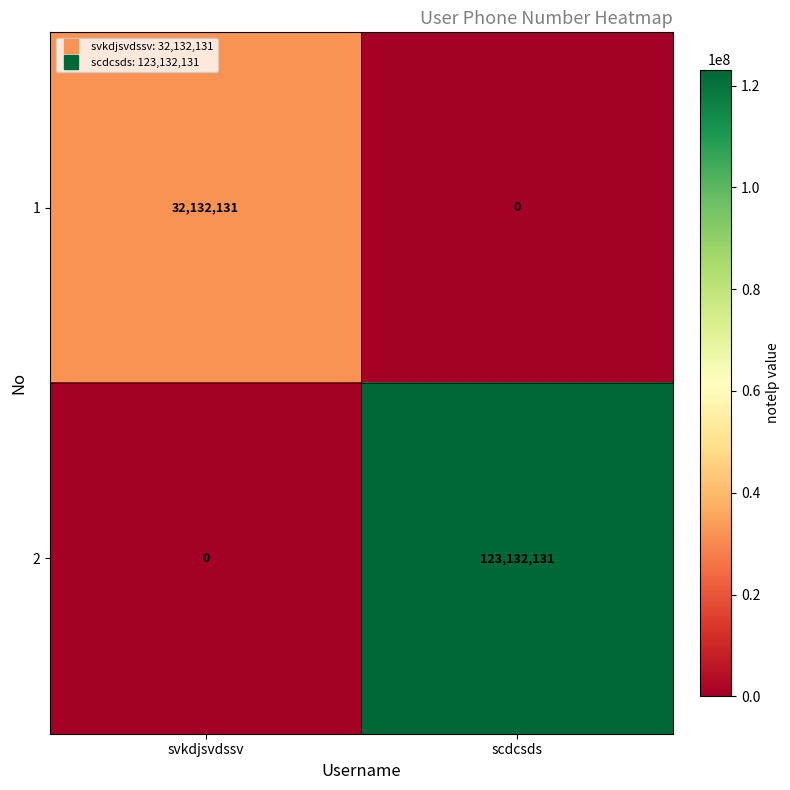

Which series changed the most between svkdjsvdssv and scdcsds?

2